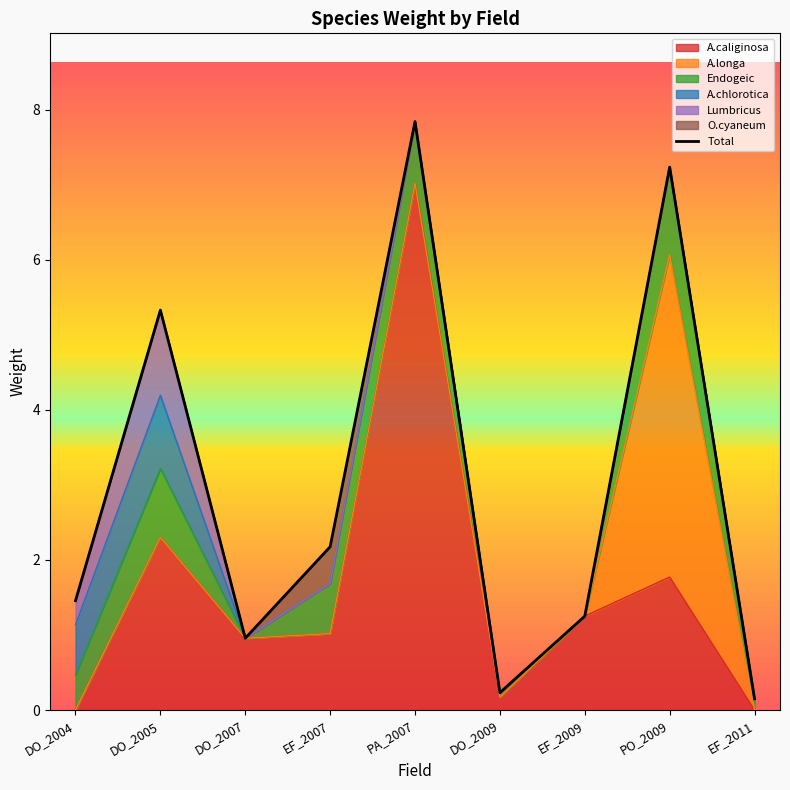

True or false: the data shows 7.8 at PA_2007.

True